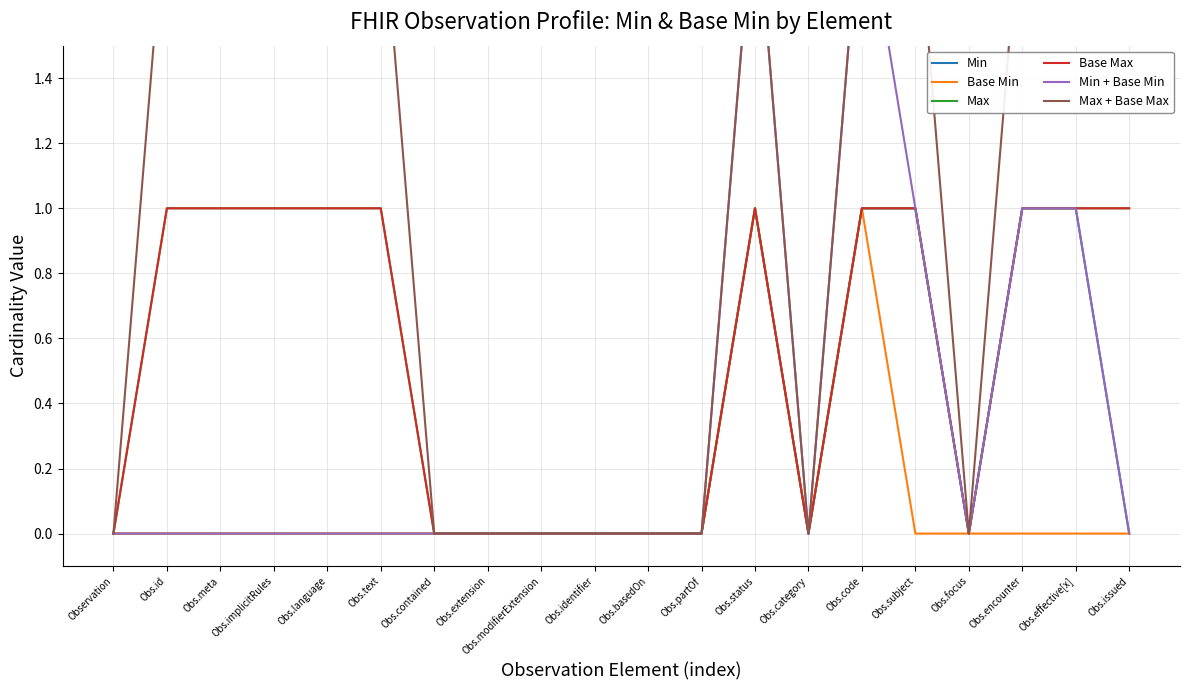

Does the chart display data point markers on the line(s)?

No